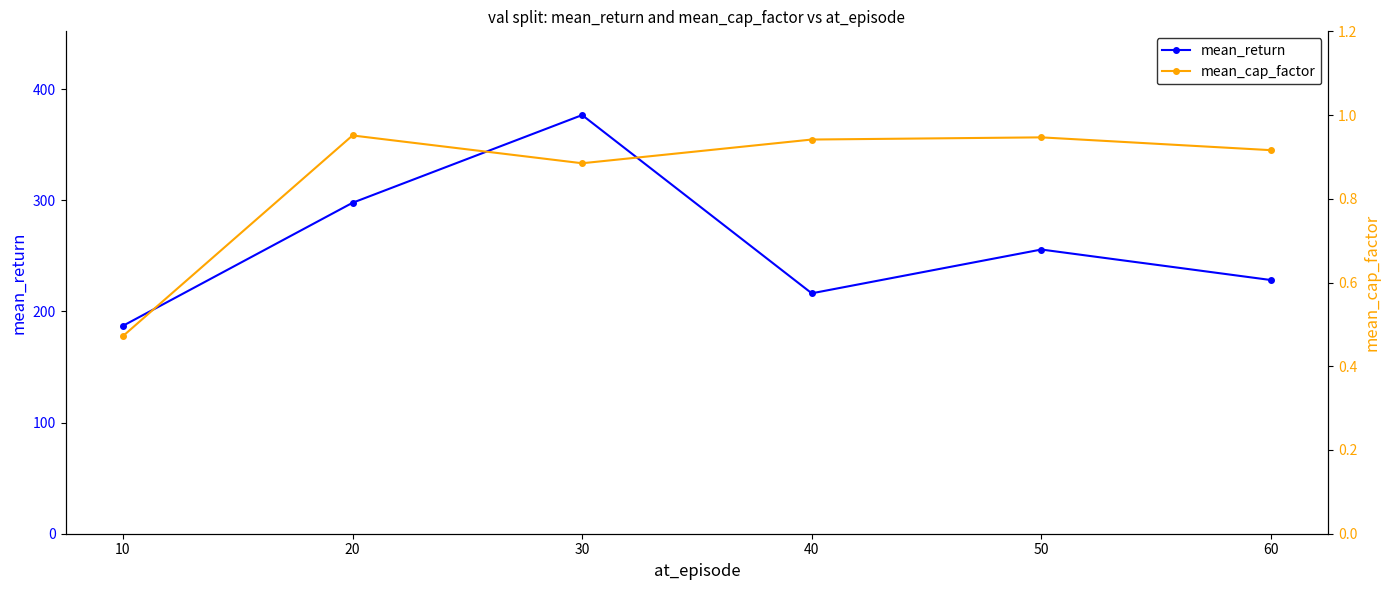

At how many categories does at least one series exceed 315?

1